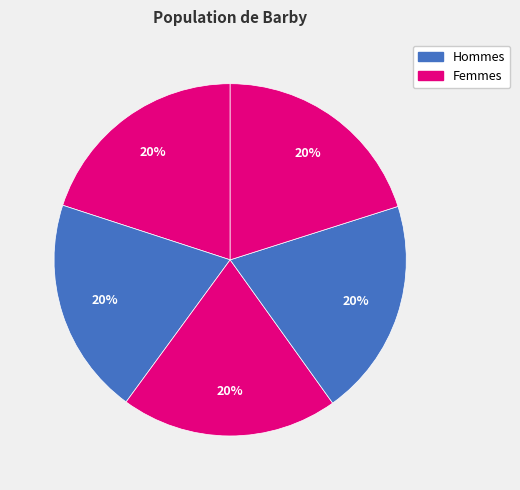

What is the largest slice in the pie chart?

4